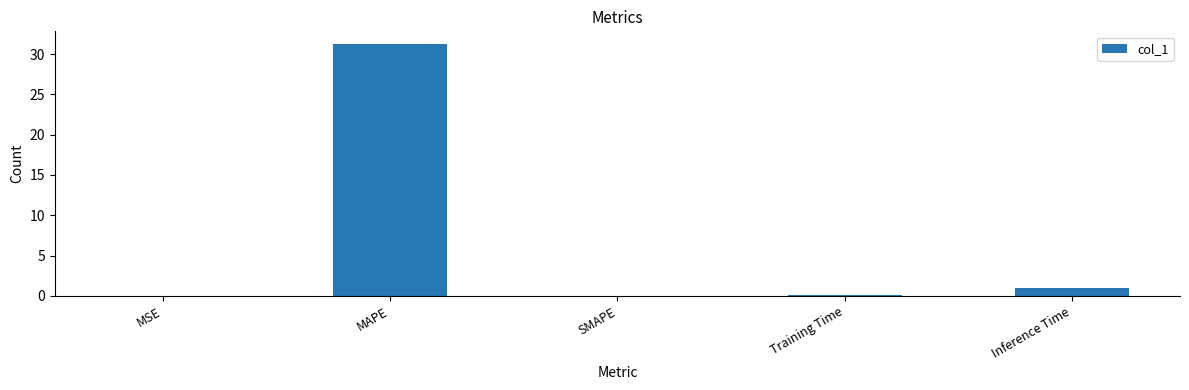

Which category has the highest value across all series?

MAPE